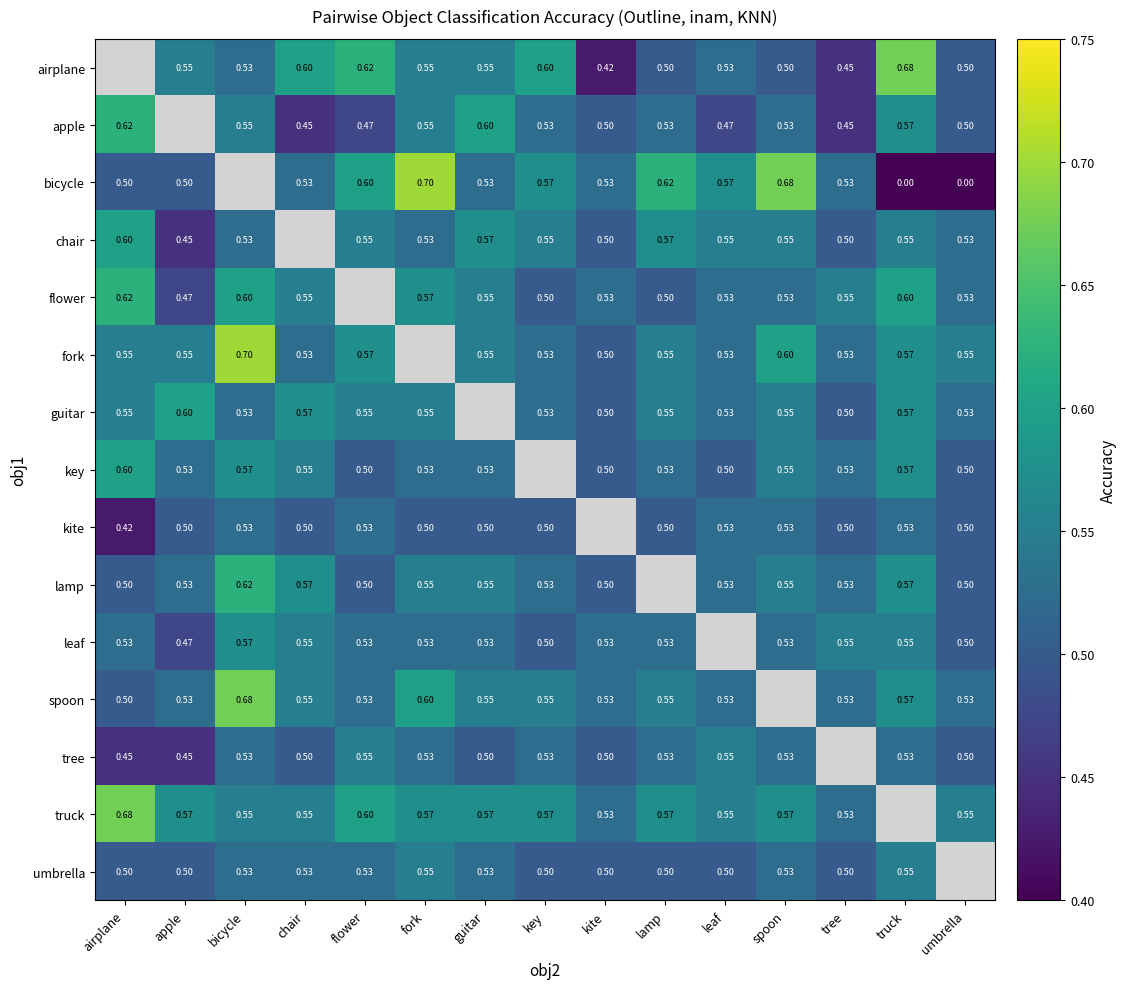

The value of lamp at guitar is 0.6. True or false?

True